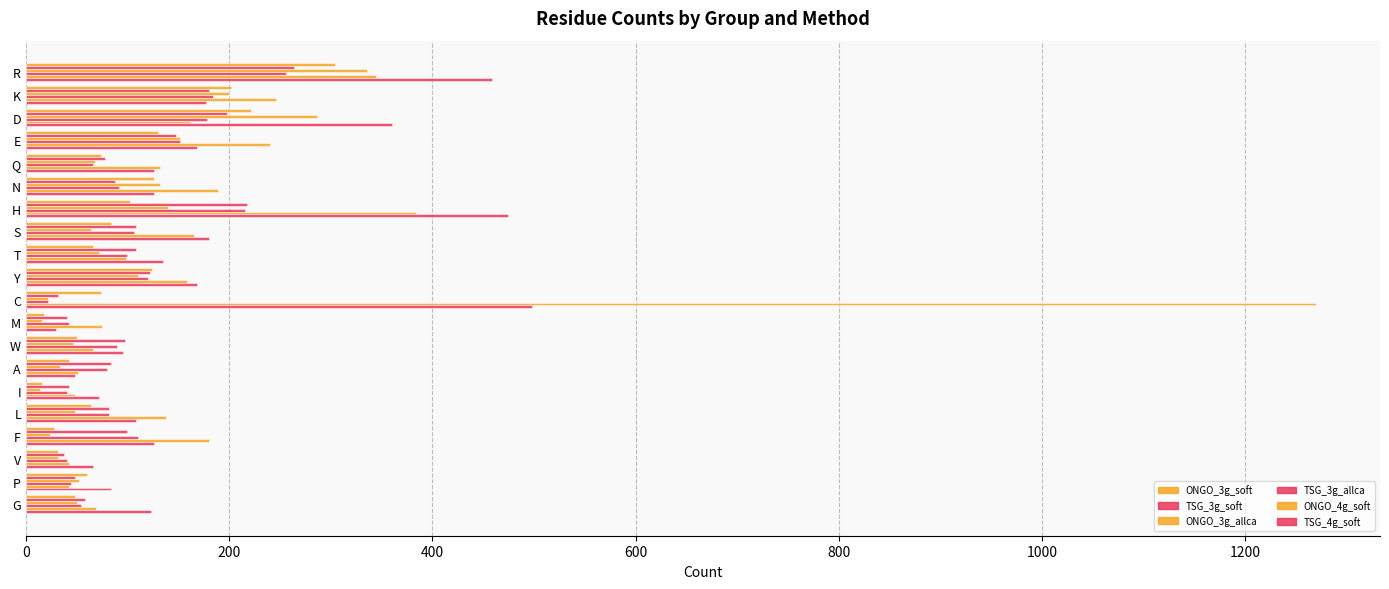

What is the highest value of the TSG_3g_allca series?

256